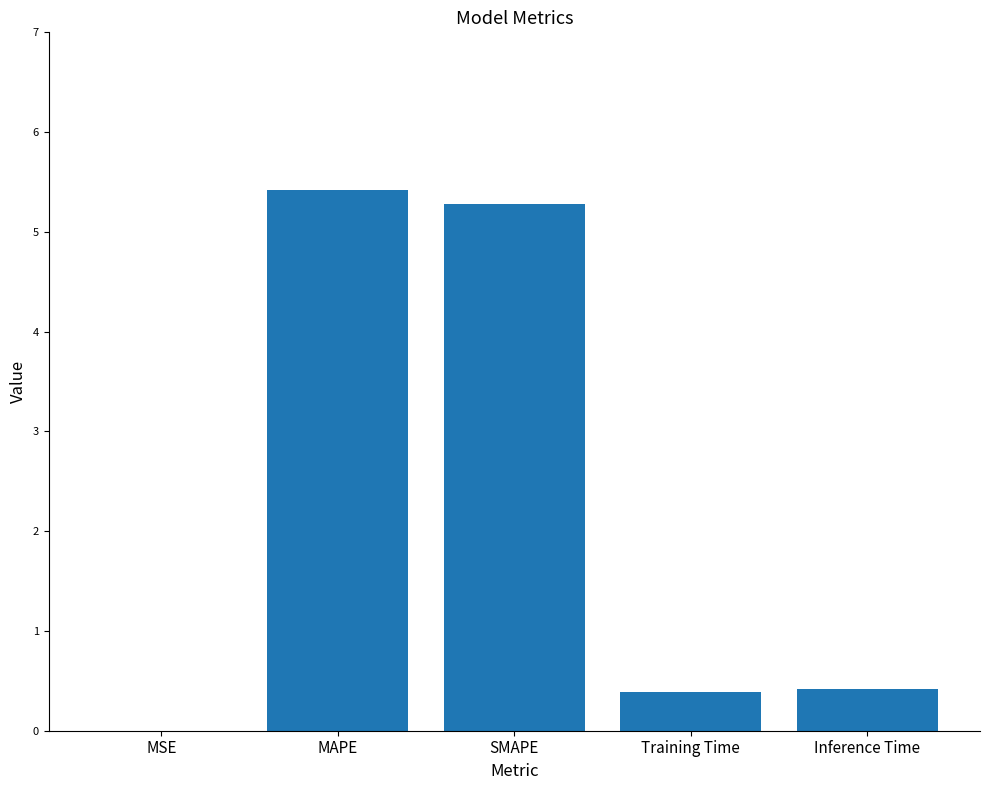

Is it true that the value at MSE is 0.0?

True